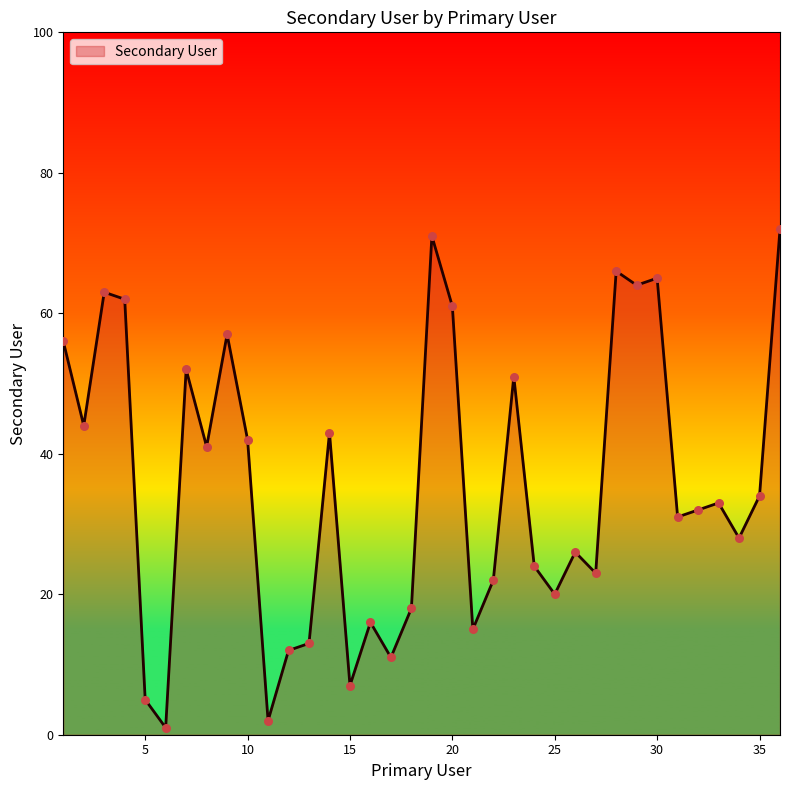

What is the difference between the maximum and minimum values?

71